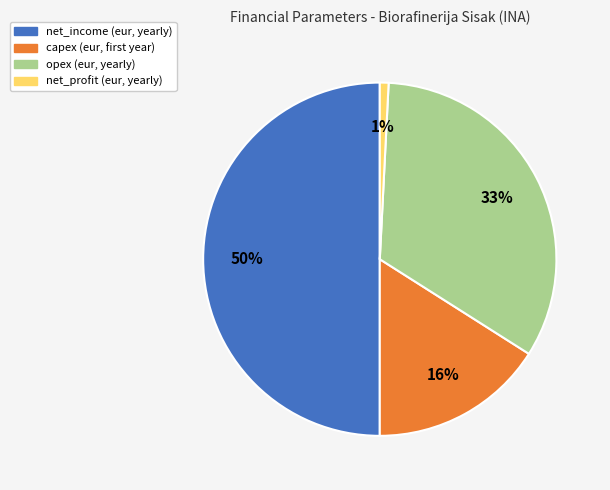

What is the smallest slice in the pie chart?

net_profit